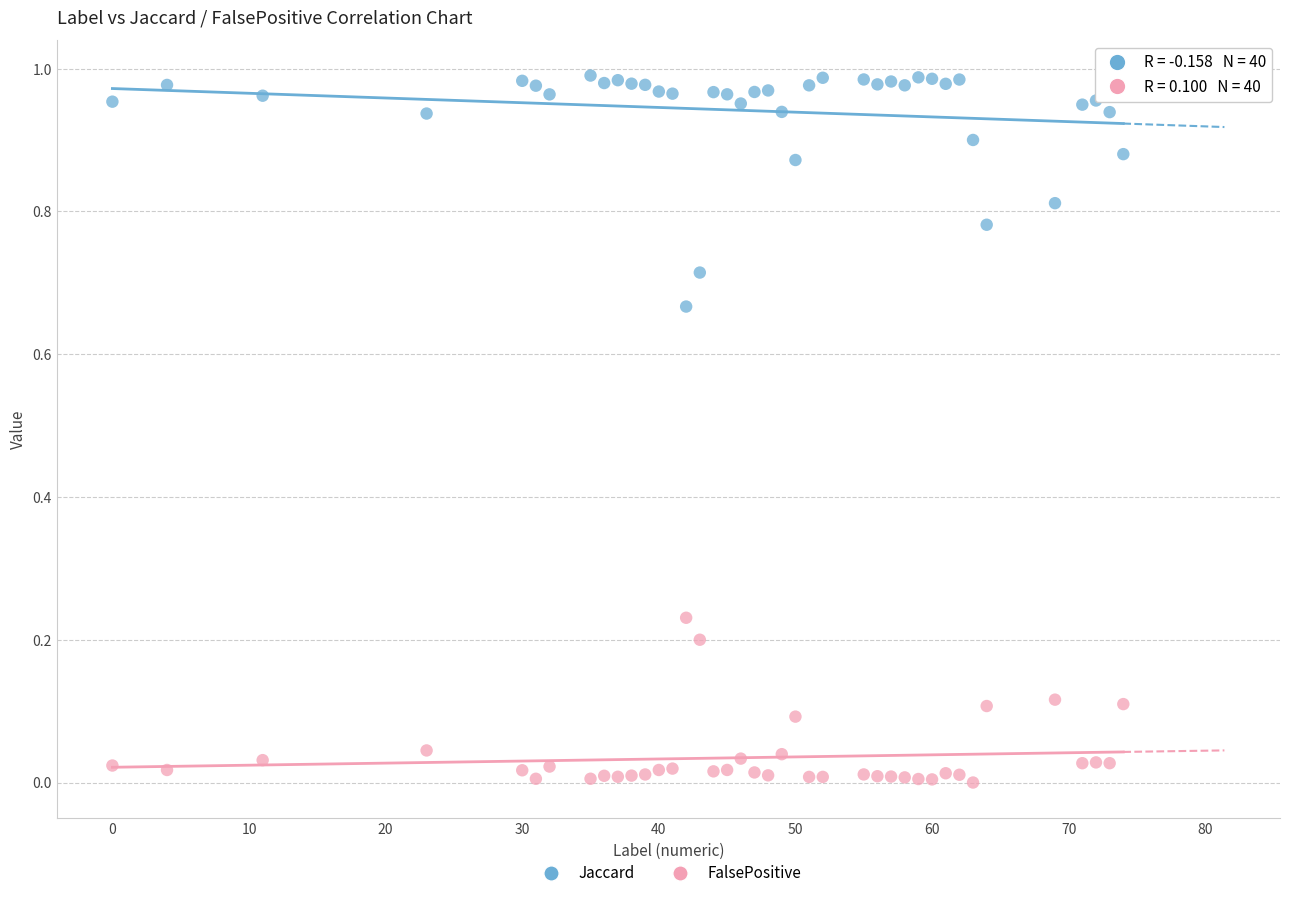

Across all data points, what is the range of X values (max minus min)?

74.0